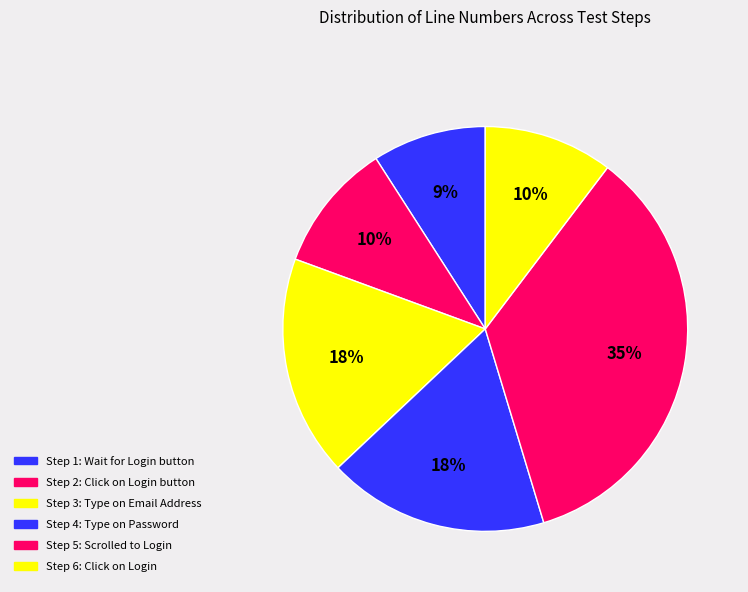

What is the ratio of the value at Step 3 to the value at Step 5?

0.5